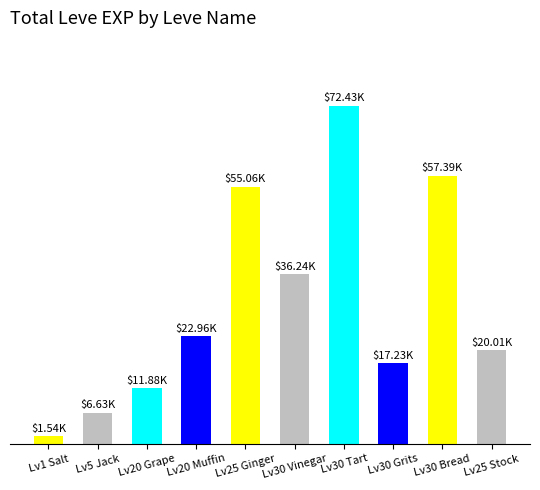

List the labels in order of value, smallest first.

Lv1 Salt, Lv5 Jack, Lv20 Grape, Lv30 Grits, Lv25 Stock, Lv20 Muffin, Lv30 Vinegar, Lv25 Ginger, Lv30 Bread, Lv30 Tart